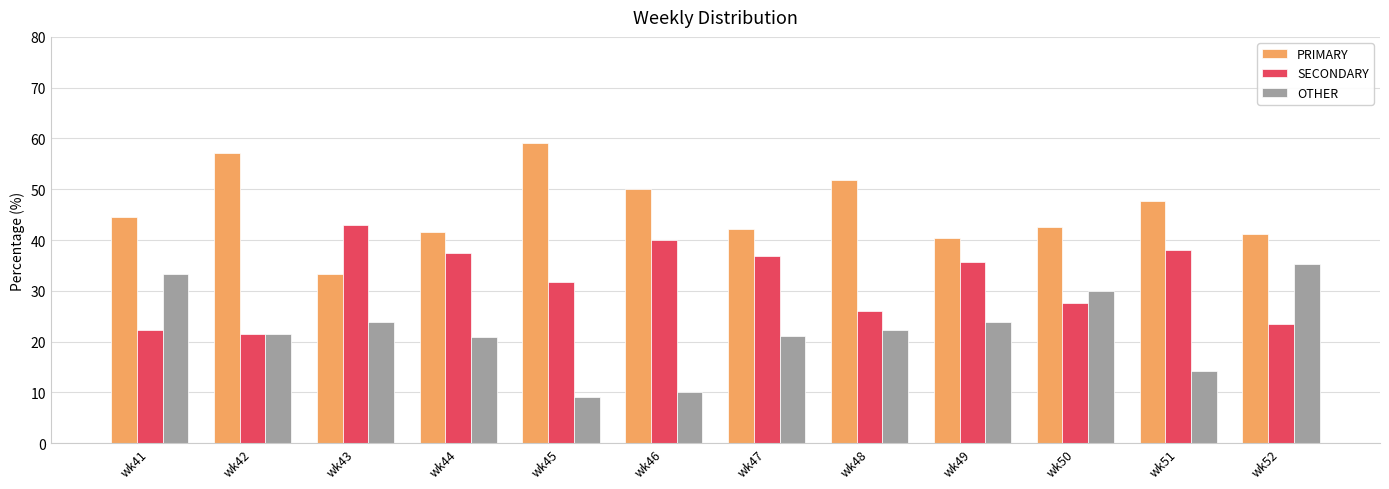

What is the difference between the second highest and second lowest values in the PRIMARY series?

16.7